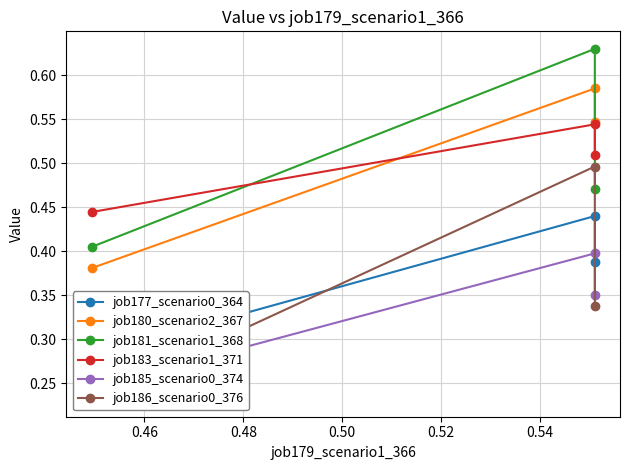

What is the value of the job185_scenario0_374 point at the 2nd from the left?

0.4